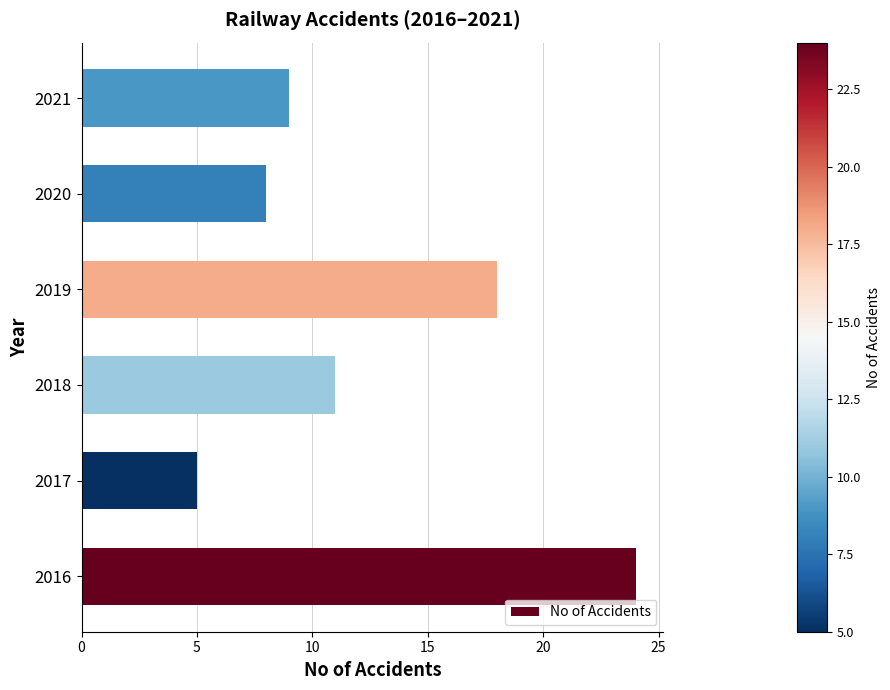

What is the difference between the values at 2018 and 2017?

6